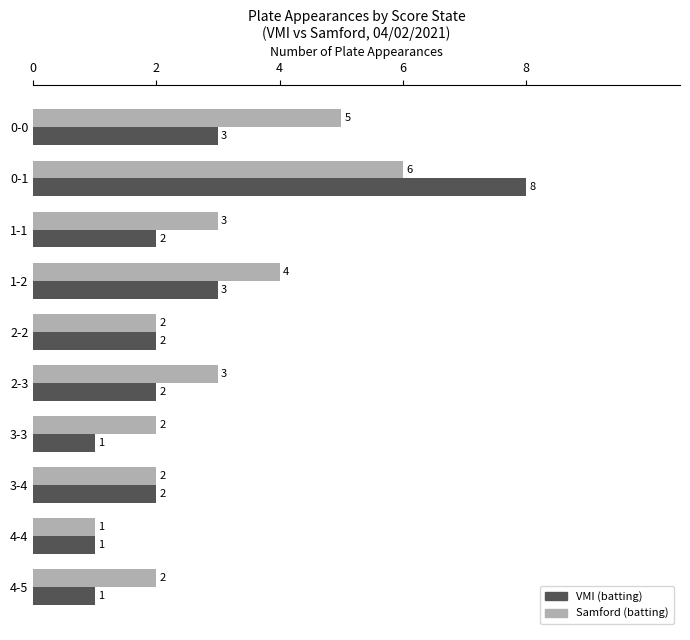

How many data points in VMI (batting) are less than 2?

3